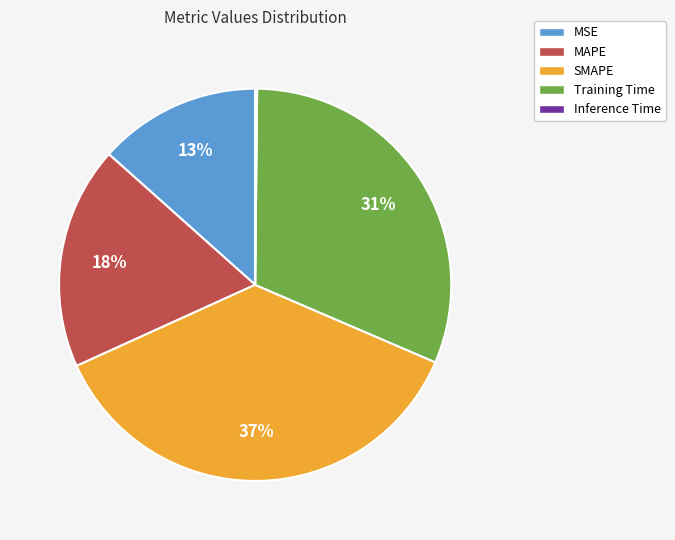

Is it true that MAPE is 18% of the pie?

True